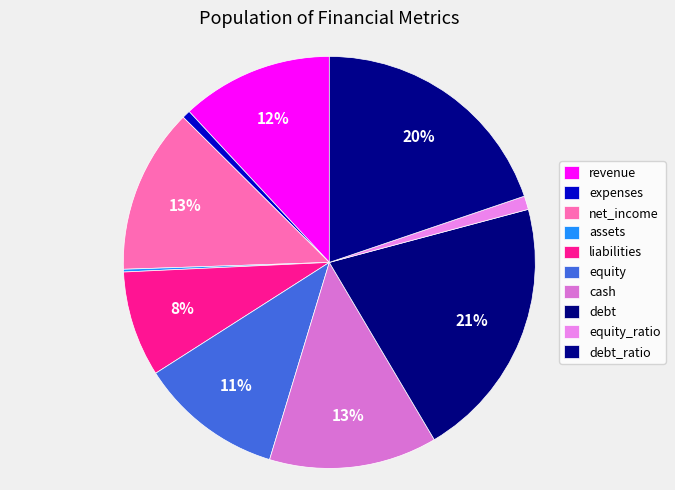

To the nearest percent, what portion does debt represent?

21%